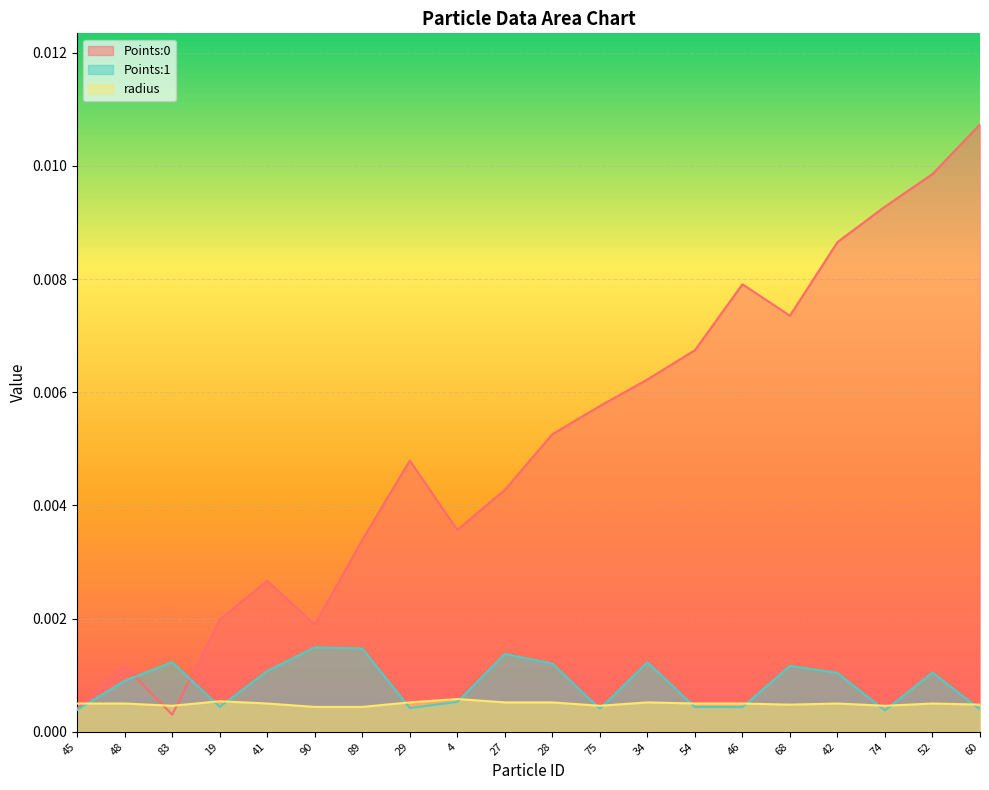

In radius, how many points are higher than both neighbors (excluding endpoints)?

5